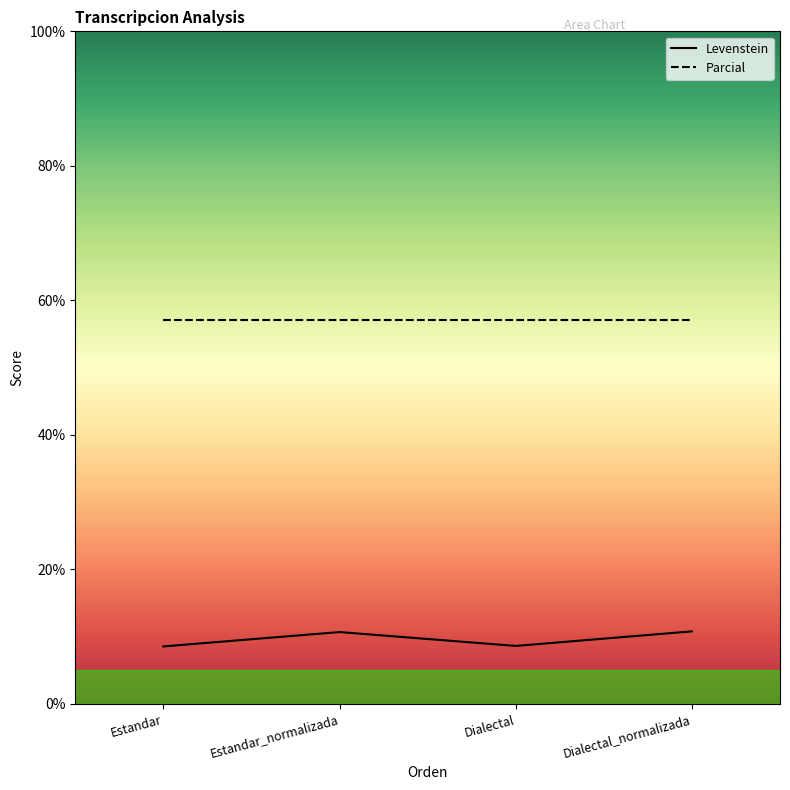

Is it true that Levenstein equals 8.5 at Estandar?

True